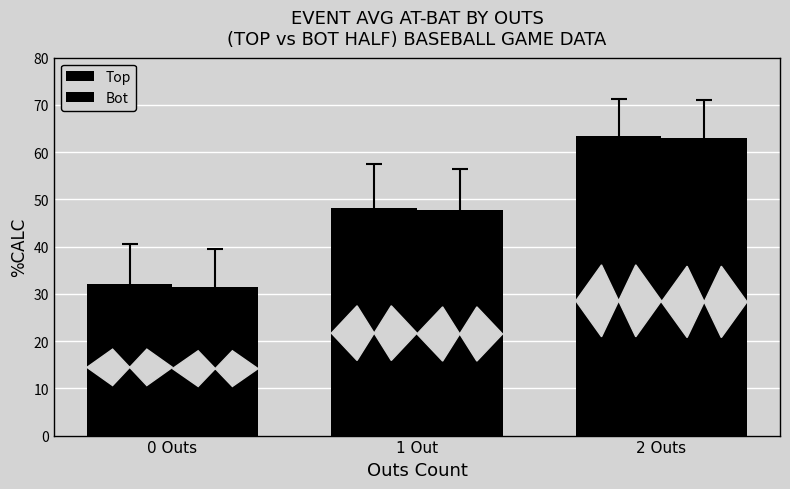

What is the lowest value of the Top series?

32.1